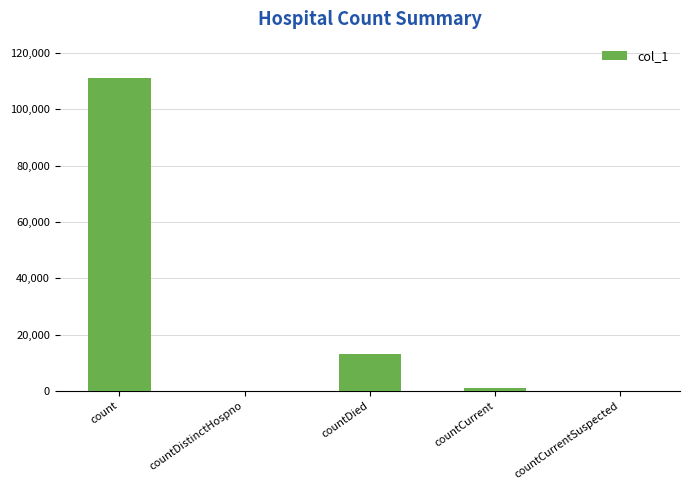

The value at count is 197716. True or false?

False